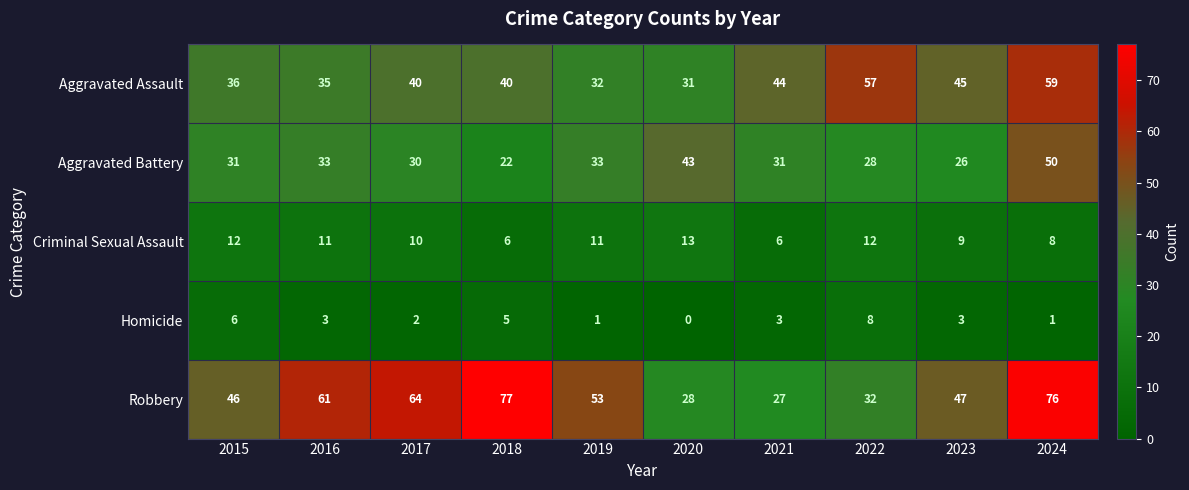

At which label does Aggravated Assault reach its peak?

2024